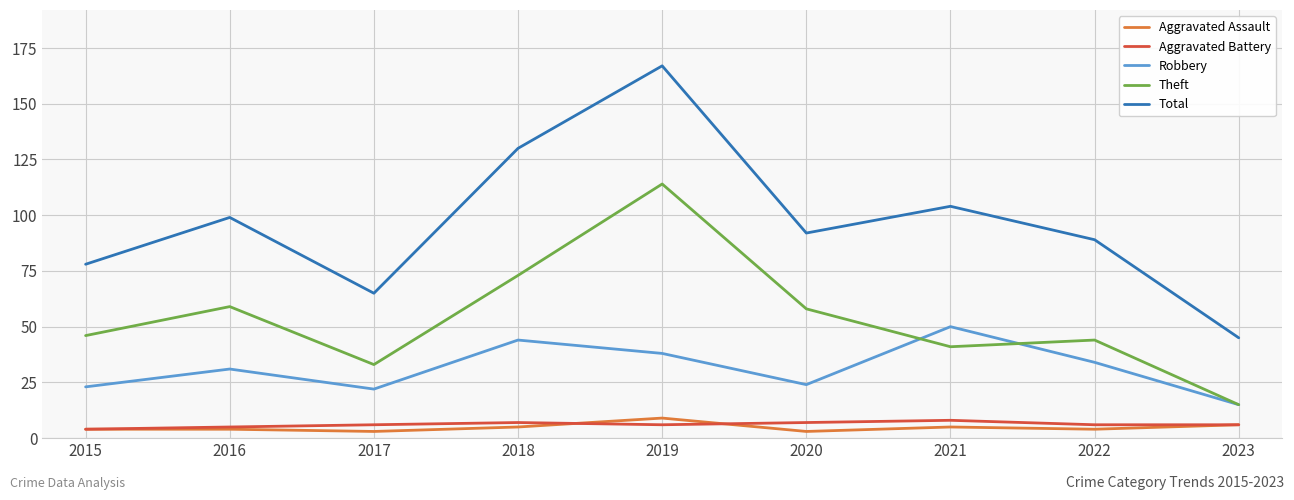

Reading left to right, extract all data points from this chart.

Aggravated Assault: 2015=4	2016=4	2017=3	2018=5	2019=9	2020=3	2021=5	2022=4	2023=6
Aggravated Battery: 2015=4	2016=5	2017=6	2018=7	2019=6	2020=7	2021=8	2022=6	2023=6
Robbery: 2015=23	2016=31	2017=22	2018=44	2019=38	2020=24	2021=50	2022=34	2023=15
Theft: 2015=46	2016=59	2017=33	2018=73	2019=114	2020=58	2021=41	2022=44	2023=15
Total: 2015=78	2016=99	2017=65	2018=130	2019=167	2020=92	2021=104	2022=89	2023=45